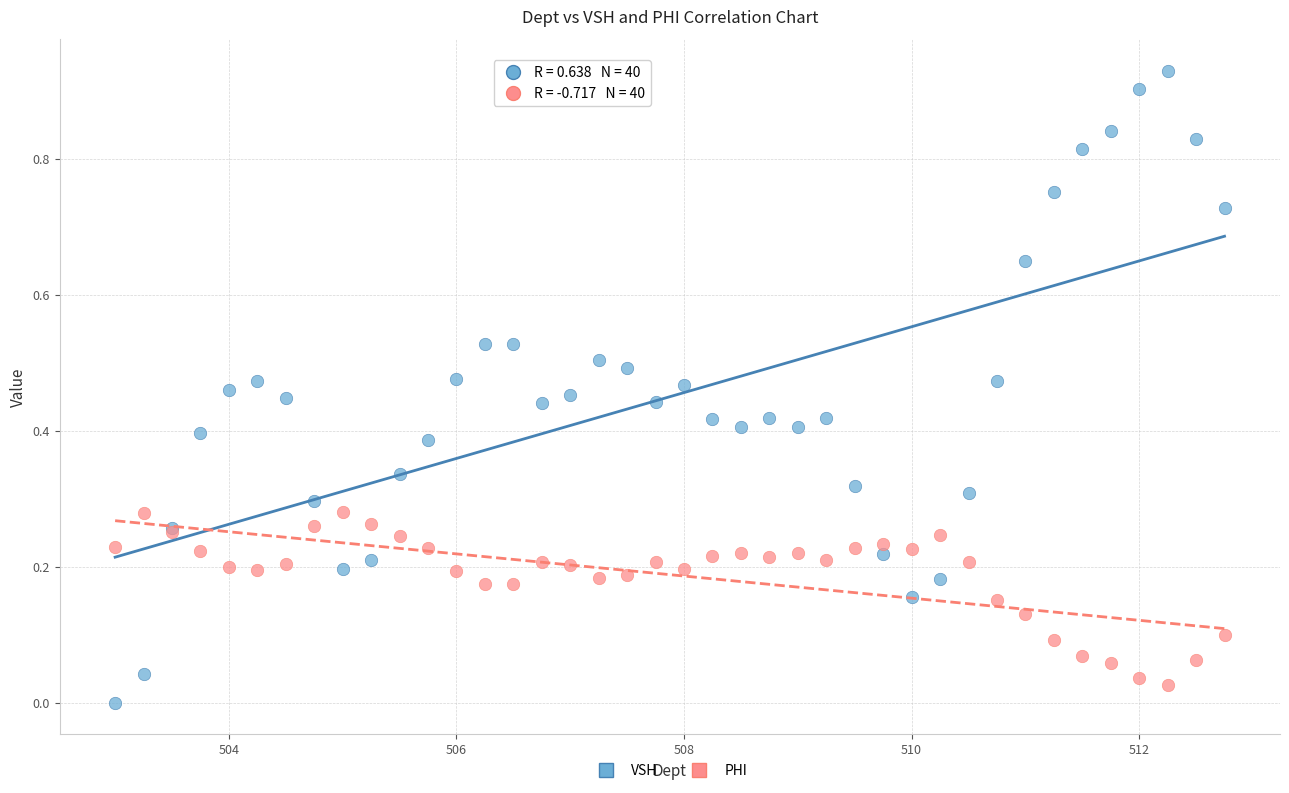

Which series contains the highest Y value?

VSH